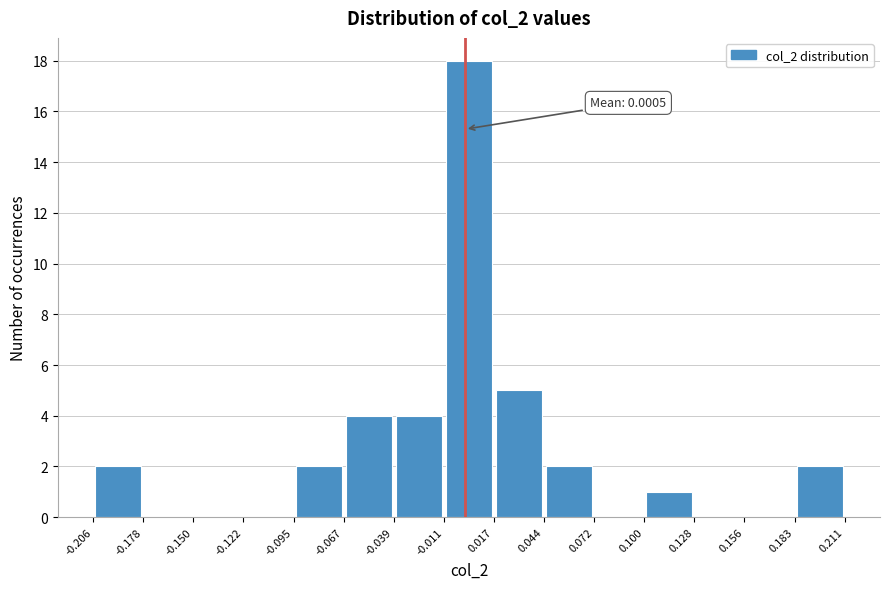

Over which range of the x-axis is the bar tallest?

-0.011 to 0.017